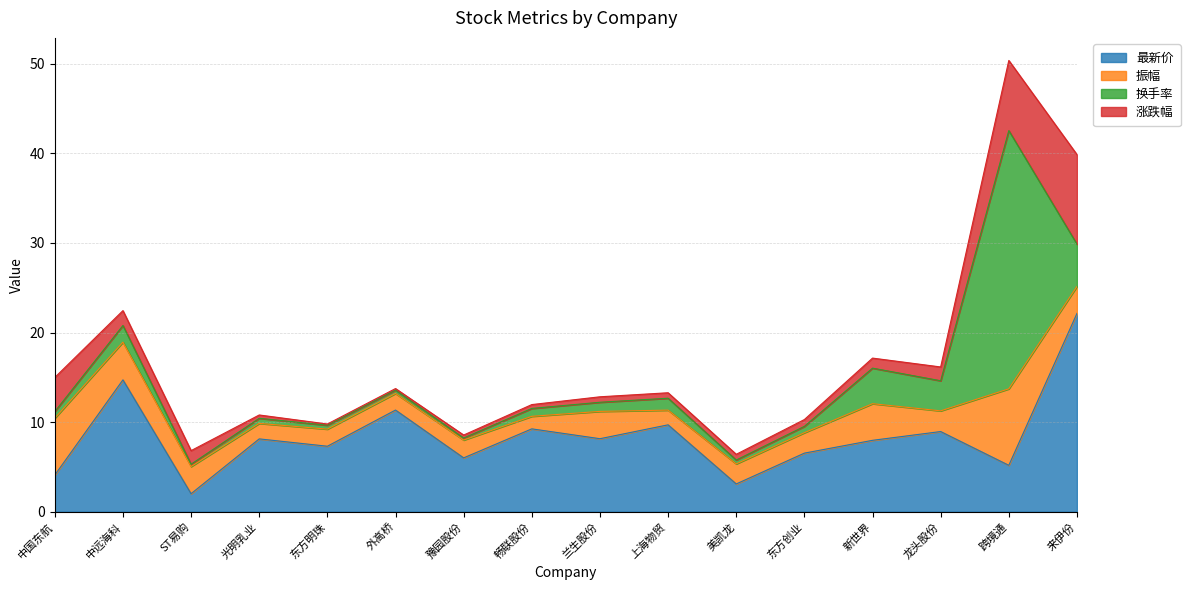

Read the 振幅 value at 东方明珠.

1.9